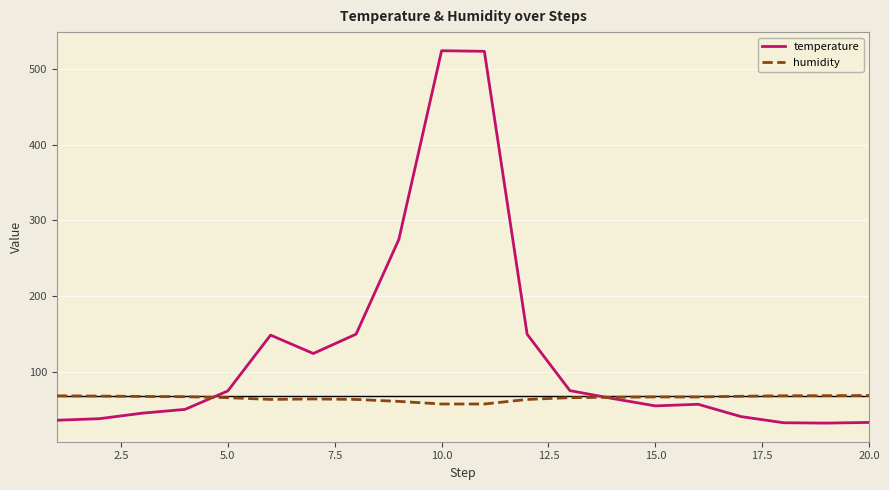

What is the maximum value shown in the chart?

524.1